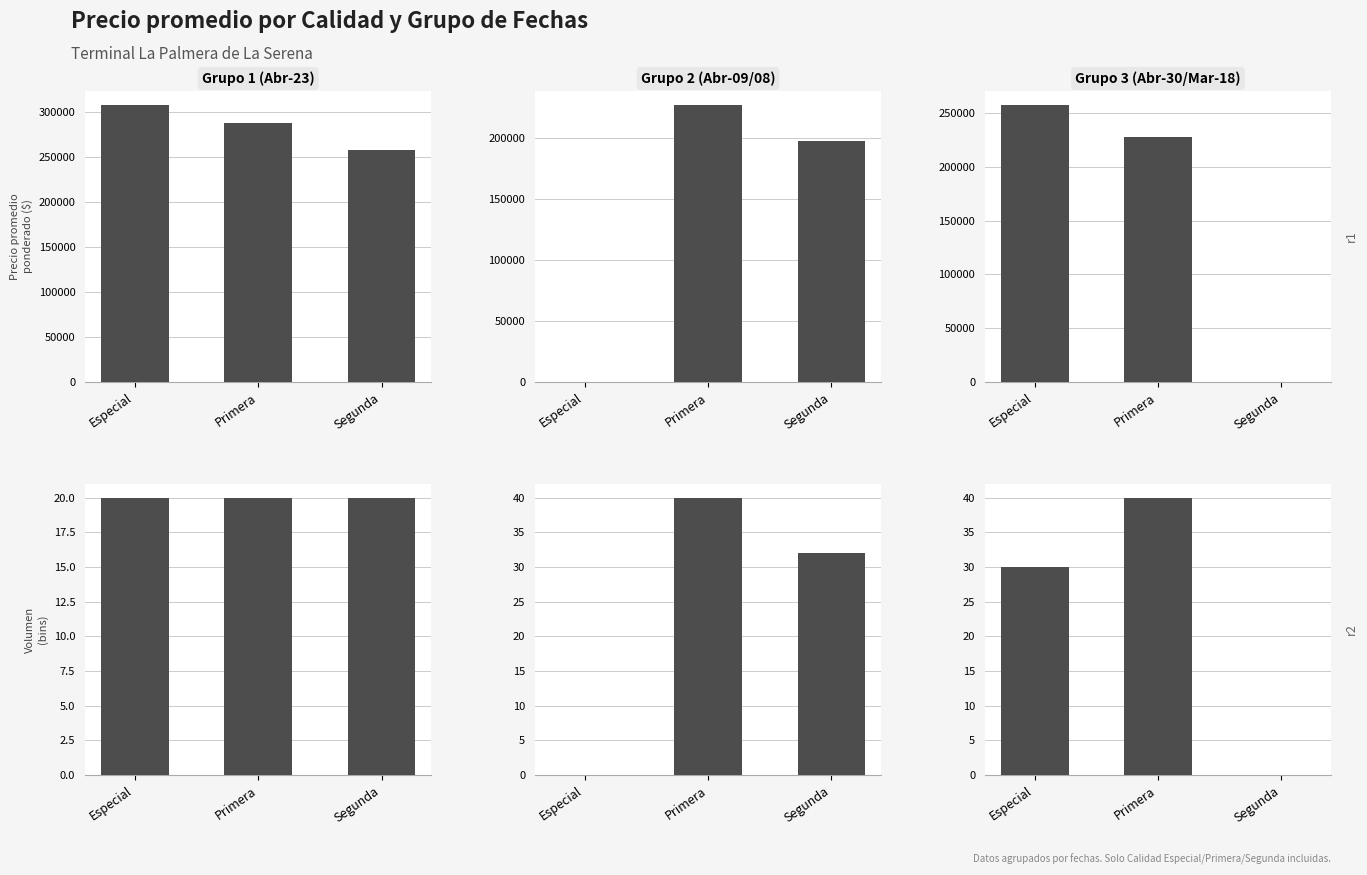

Which label corresponds to the smallest value in the chart?

Especial